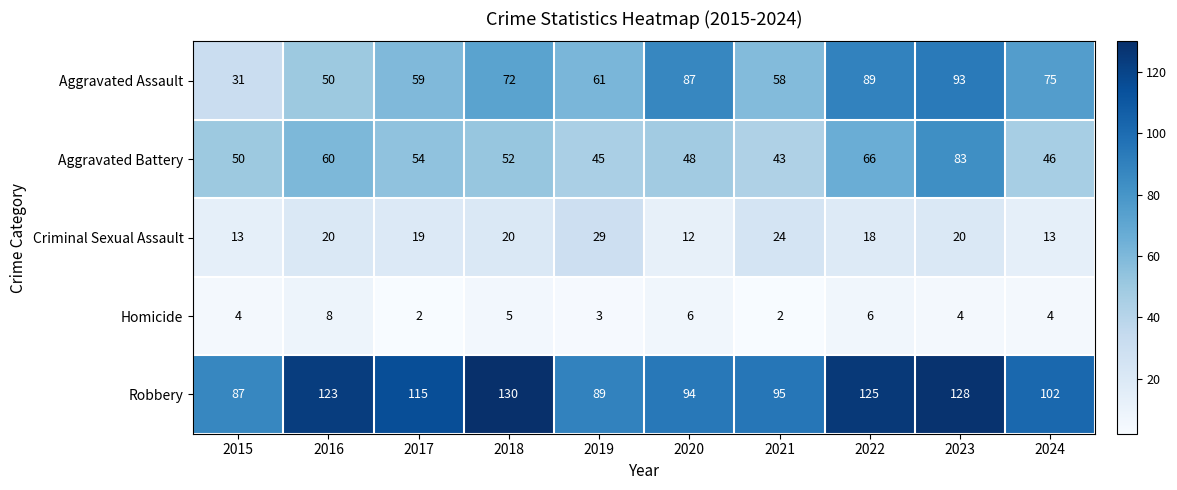

List the series in order of their peak value, highest first.

Robbery, Aggravated Assault, Aggravated Battery, Criminal Sexual Assault, Homicide